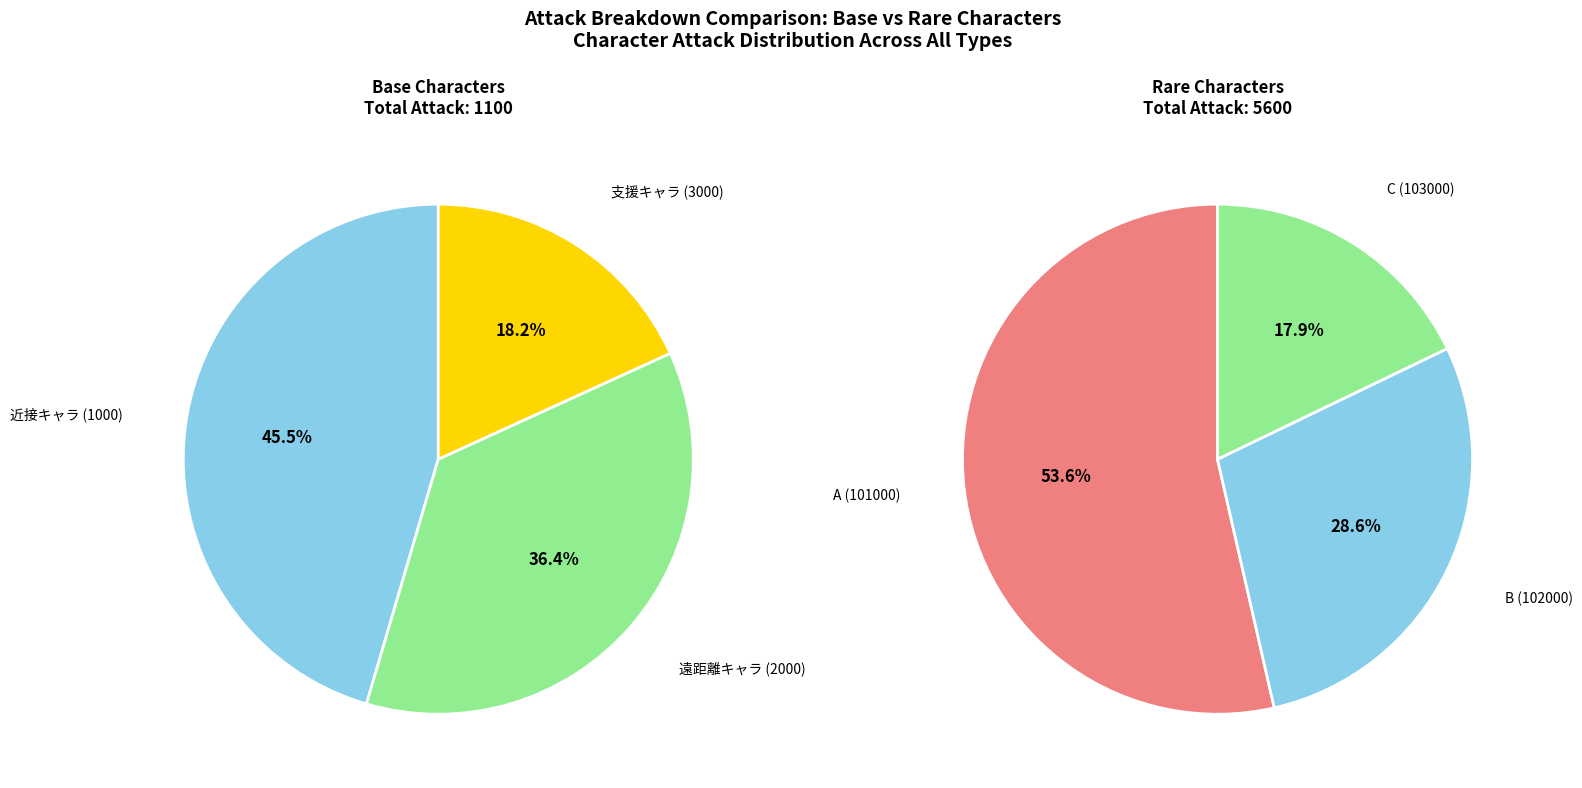

Which slice is the largest?

A (101000)